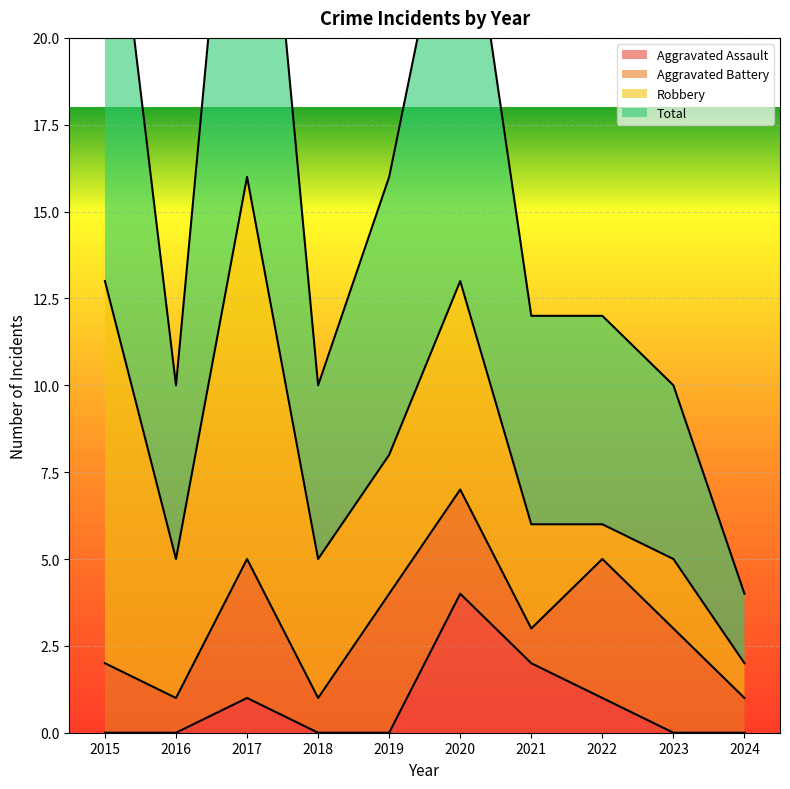

The Aggravated Assault series shows 2 at 2015. True or false?

False